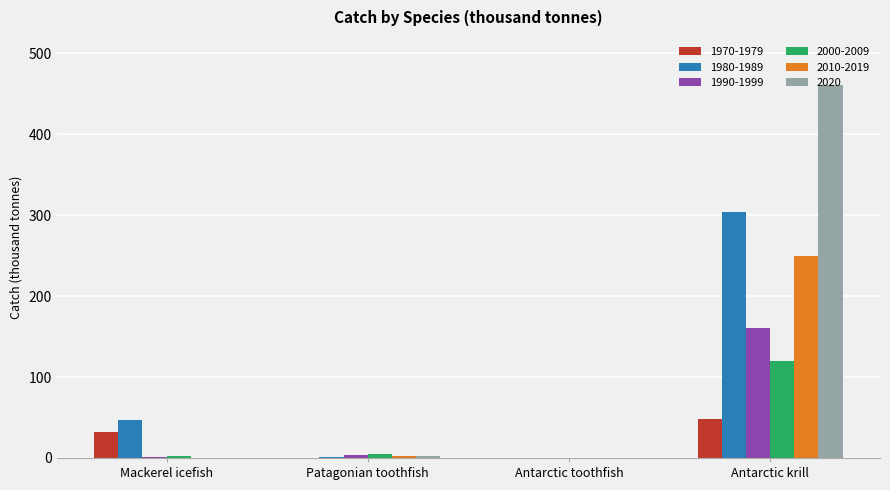

What is the total value across all series at Patagonian toothfish?

13.4